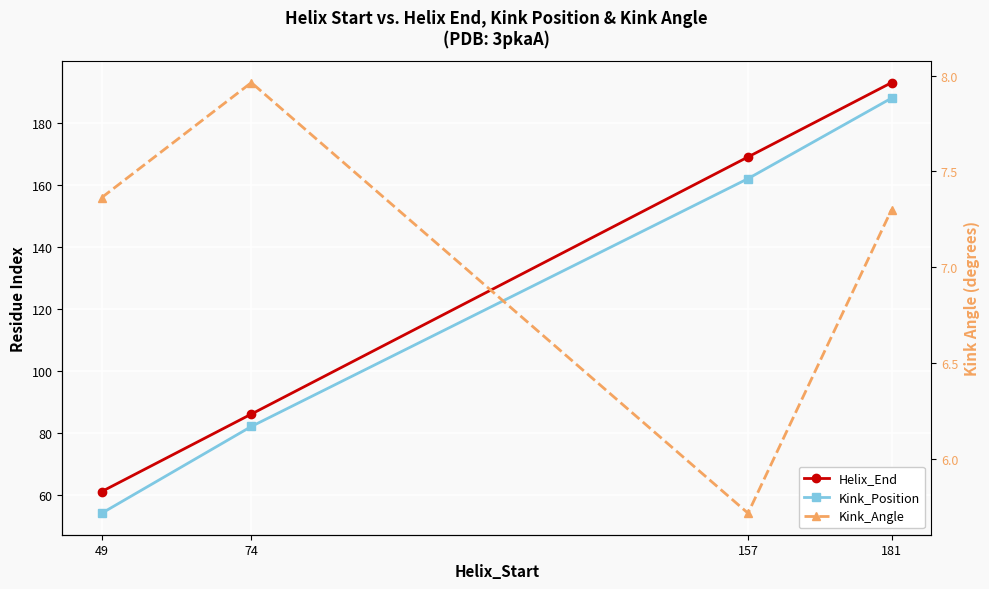

At which label does Helix_End reach its minimum?

49